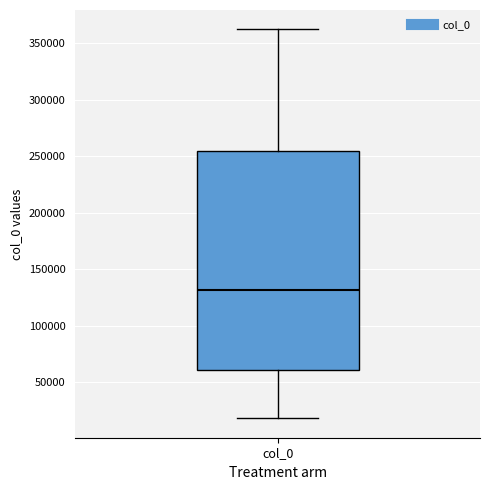

Transcribe this box plot: give where the median line is, the range the box spans, and where the two whiskers end, as read against the y-axis. The values are not printed on the chart, so give them approximately, as read against the axis.

median 130000, box 60000 to 255000, whiskers 20000 to 360000